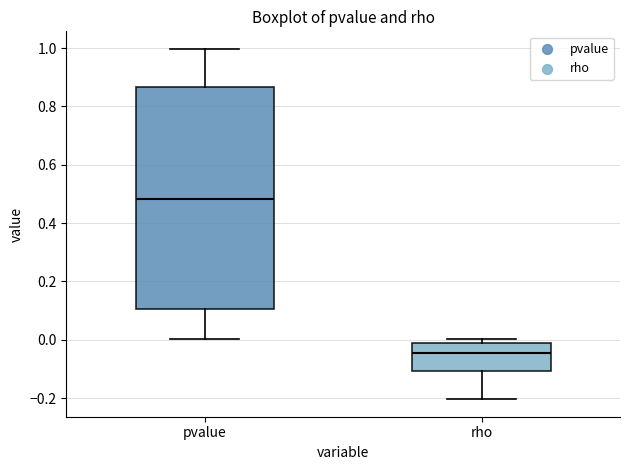

Comparing the boxes themselves (not the whiskers), which one is the tallest?

pvalue